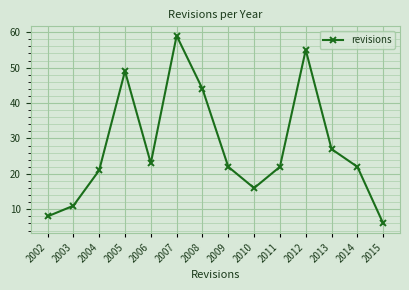

Is this an area chart (filled region under the line)?

No